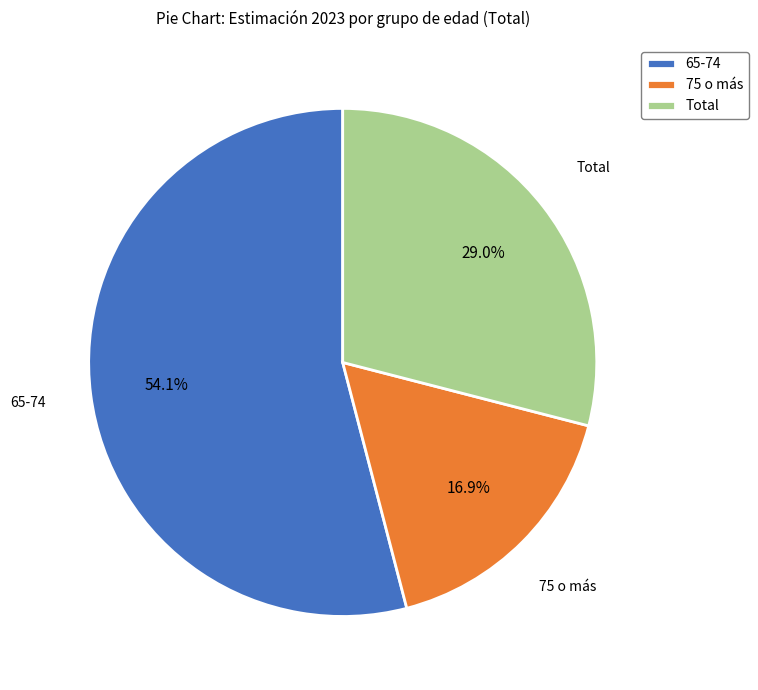

Which category has the smallest portion of the pie?

75 o más